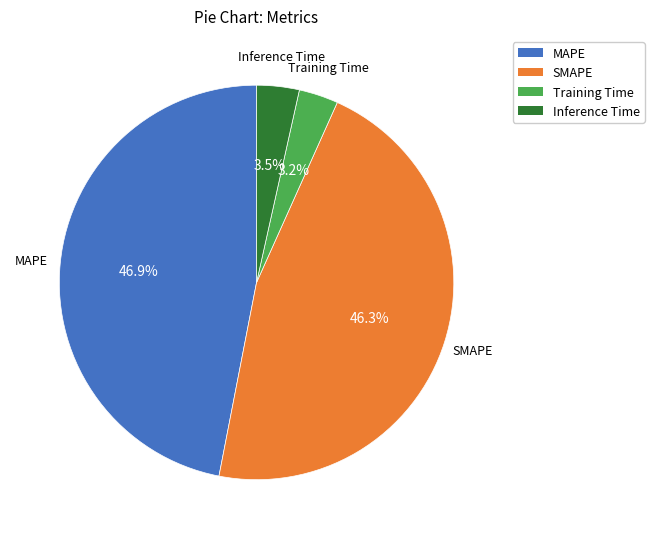

Approximately how many times larger is the value at MAPE compared to SMAPE?

1.0